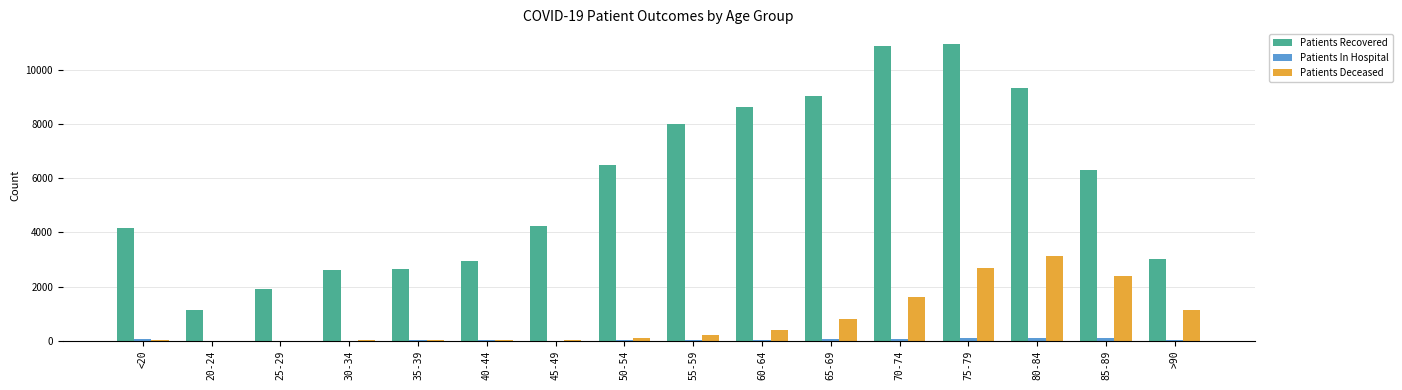

Does the chart contain stacked bars?

No